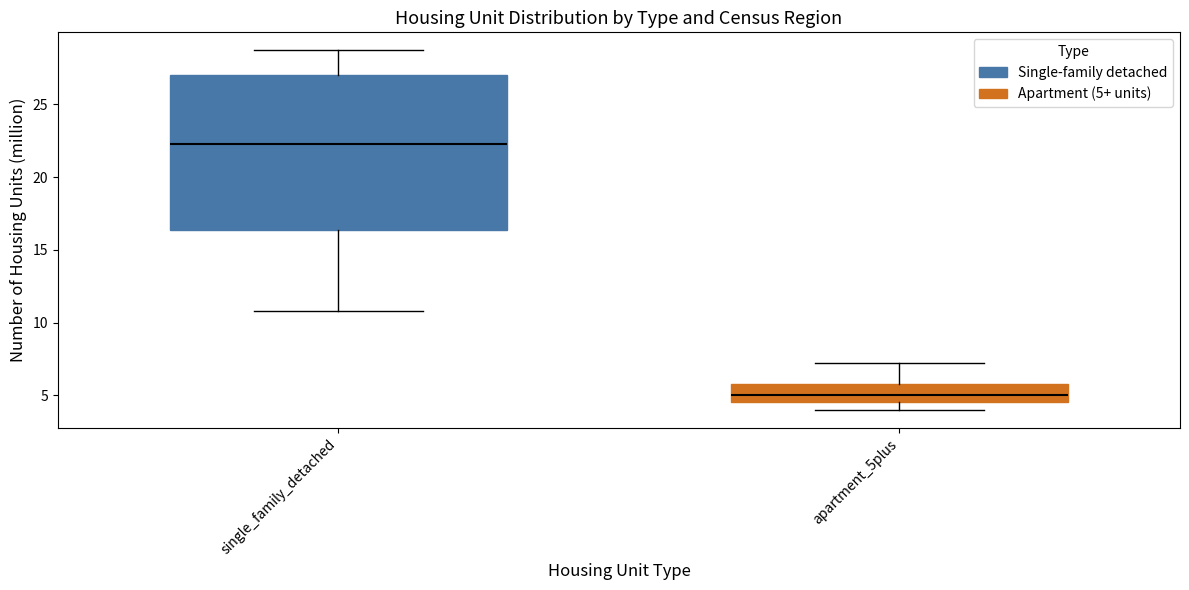

Reading left to right, transcribe this box plot: for each box, give where its median line is, the range the box spans, and where its two whiskers end, as read against the y-axis. The values are not printed on the chart, so give them approximately, as read against the axis.

single_family_detached: median 22.5, box 16.5 to 27.0, whiskers 11.0 to 28.5
apartment_5plus: median 5.0, box 4.5 to 6.0, whiskers 4.0 to 7.0